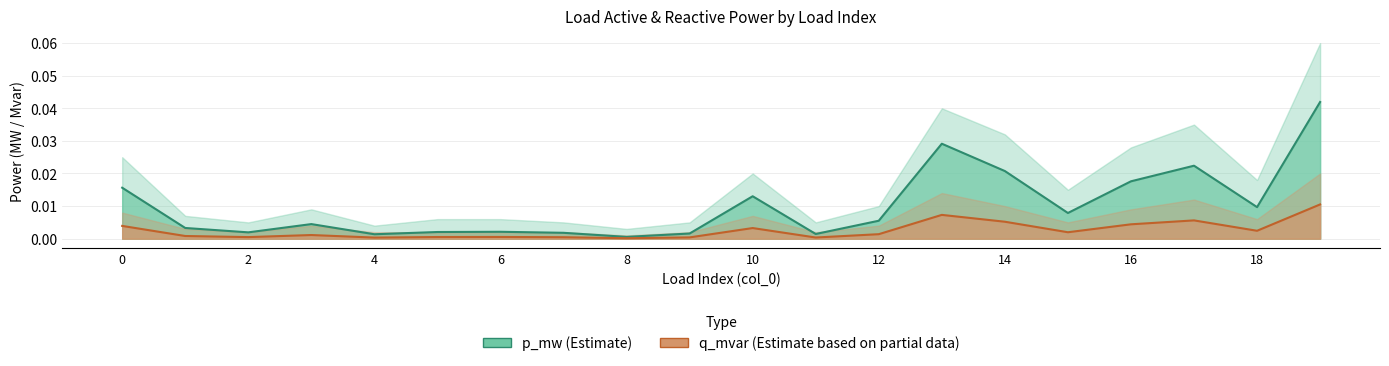

Which series has the largest range (max minus min)?

p_mw line